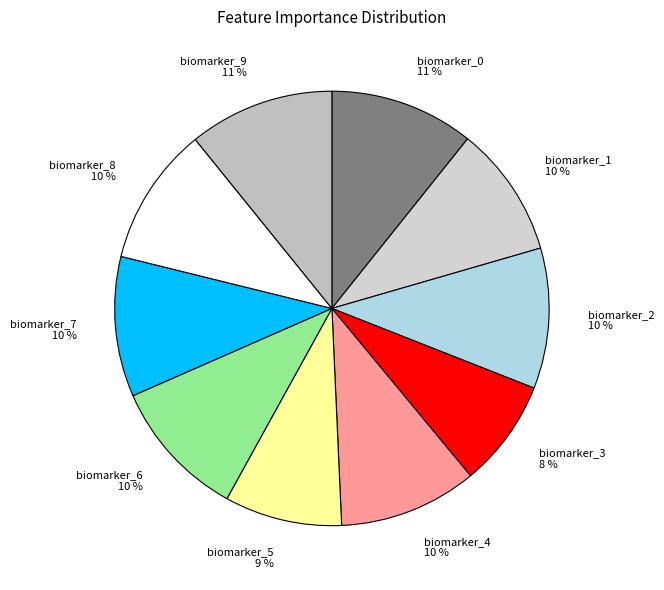

Is the sum of biomarker_1 and biomarker_8 greater than half?

No